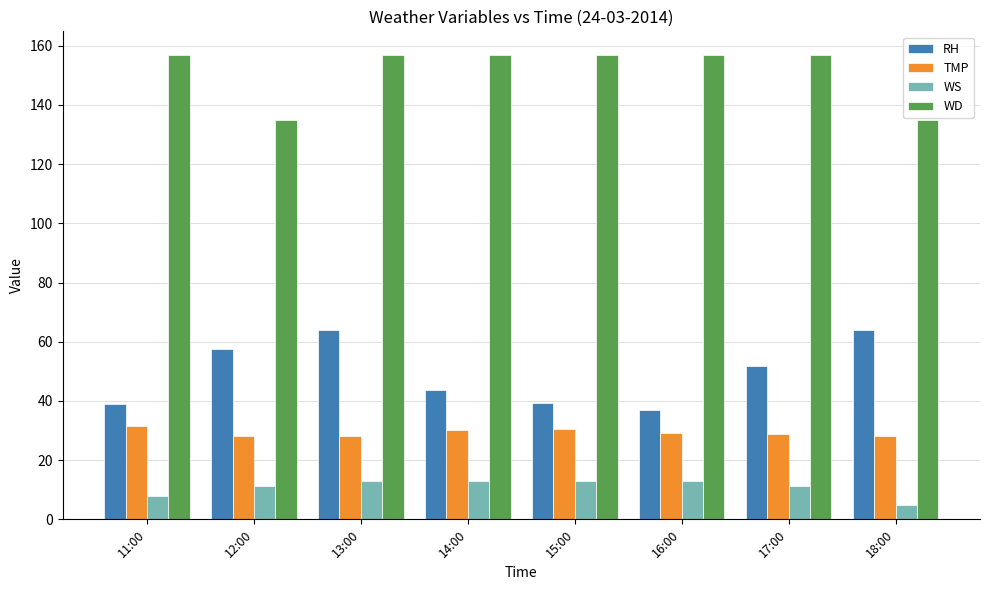

What is the sum of the WD values at 18:00 and 15:00?

292.0